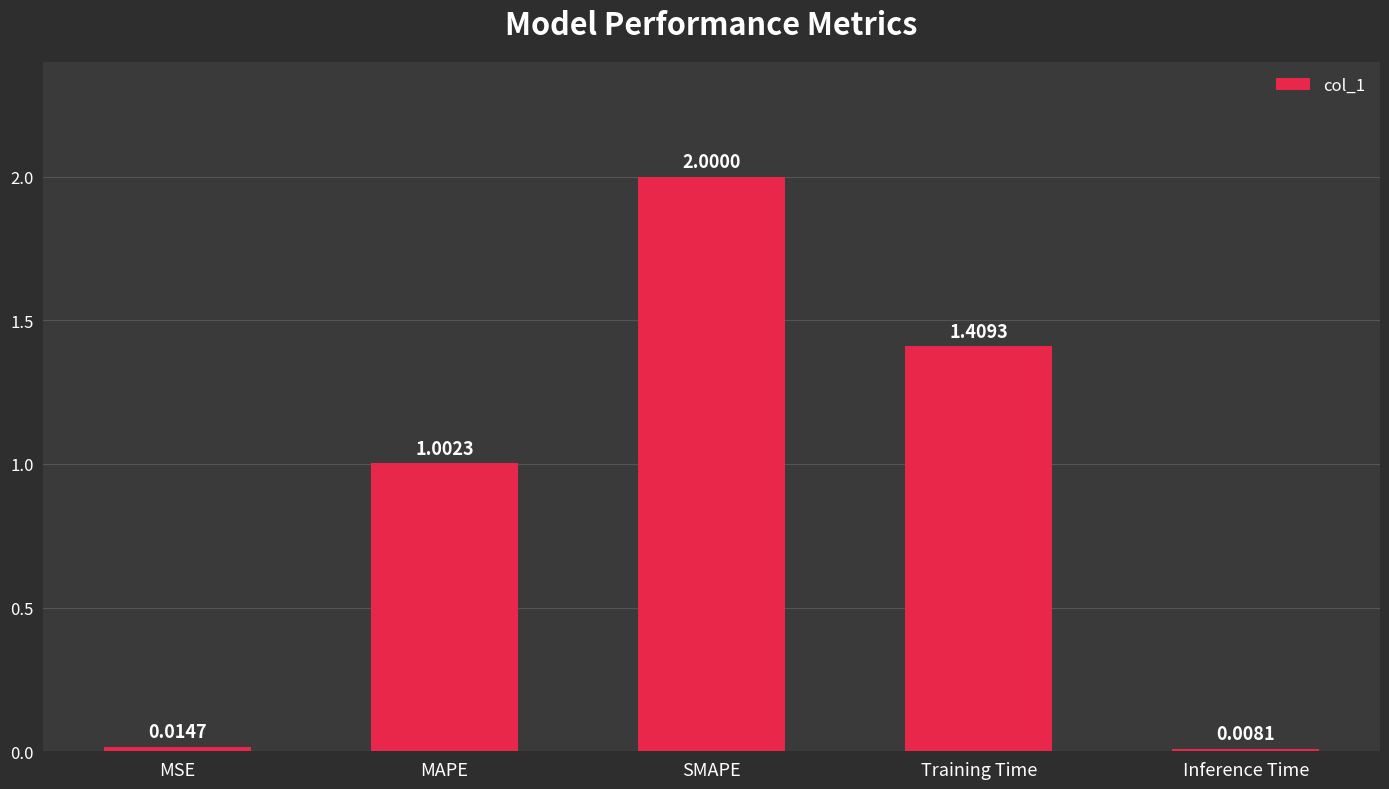

At which category does the chart reach its peak across all series?

SMAPE